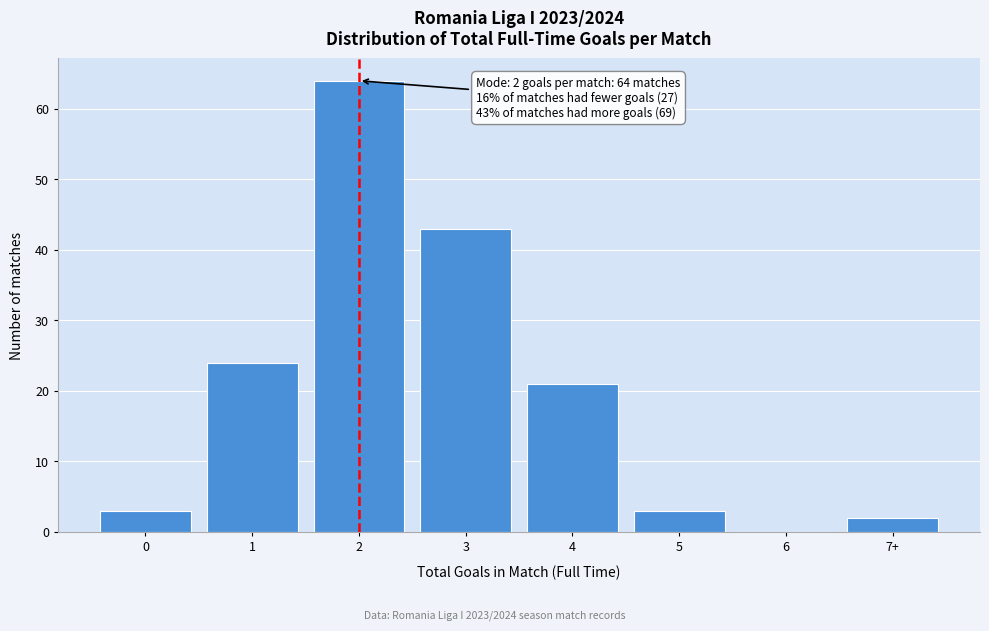

Reading left to right, extract all data points from this chart.

0=3	1=24	2=64	3=43	4=21	5=3	6=0	7+=2